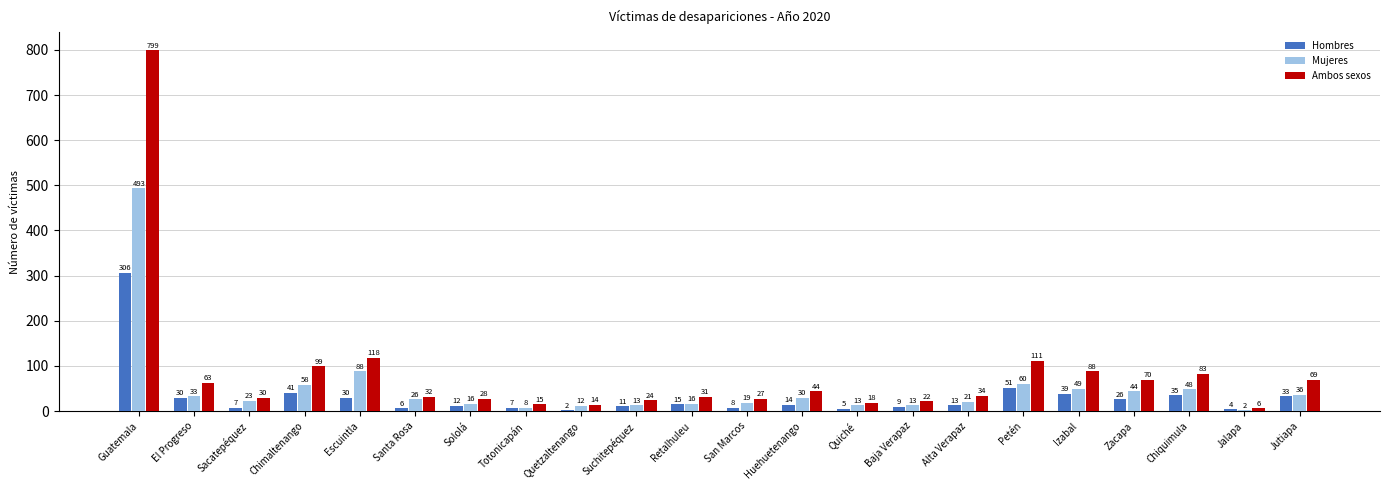

Which series changed the most between Guatemala and Chimaltenango?

Ambos sexos